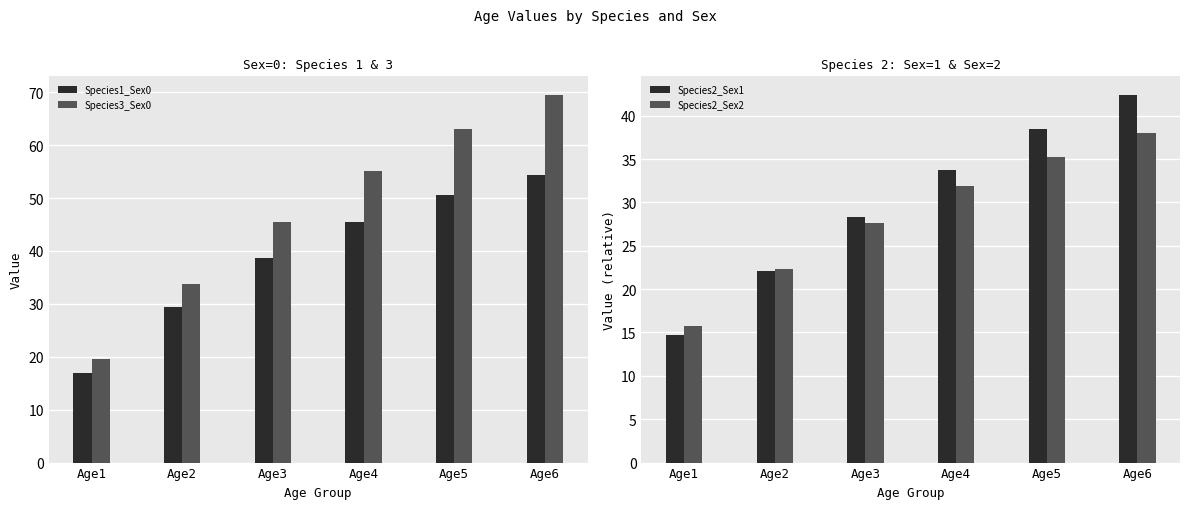

What is the total value across all series at Age5?

187.4